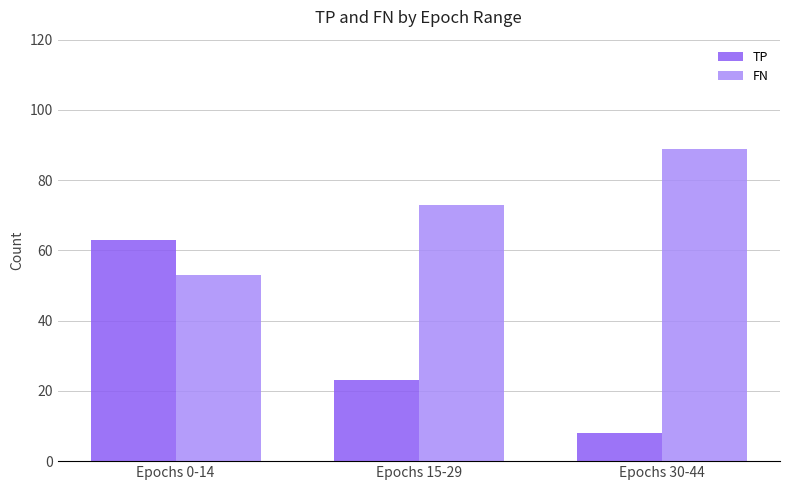

What is the average value of the TP series?

31